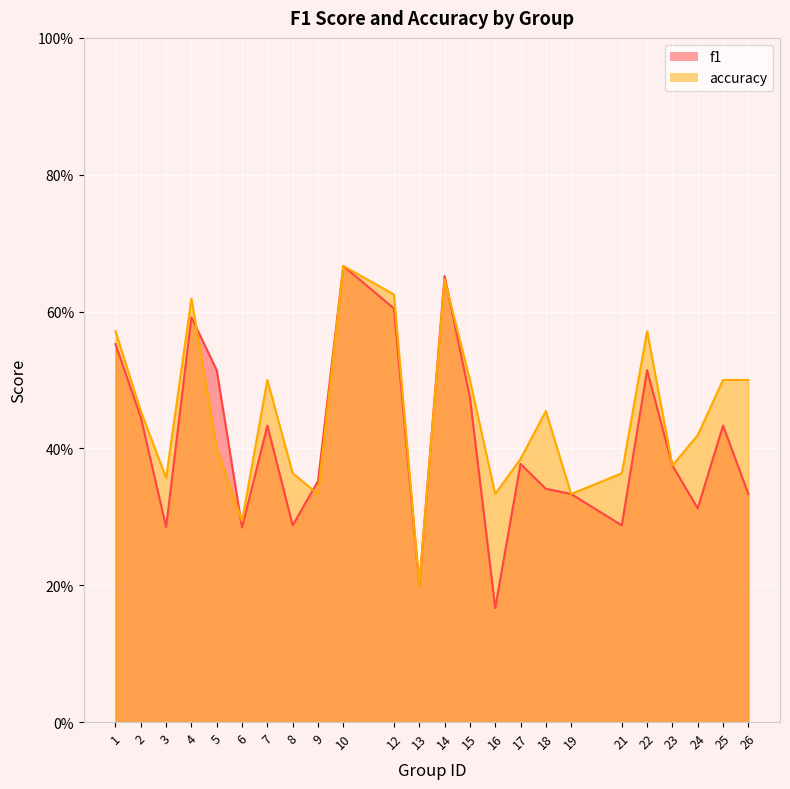

What is the approximate value of f1 at 10?

0.7